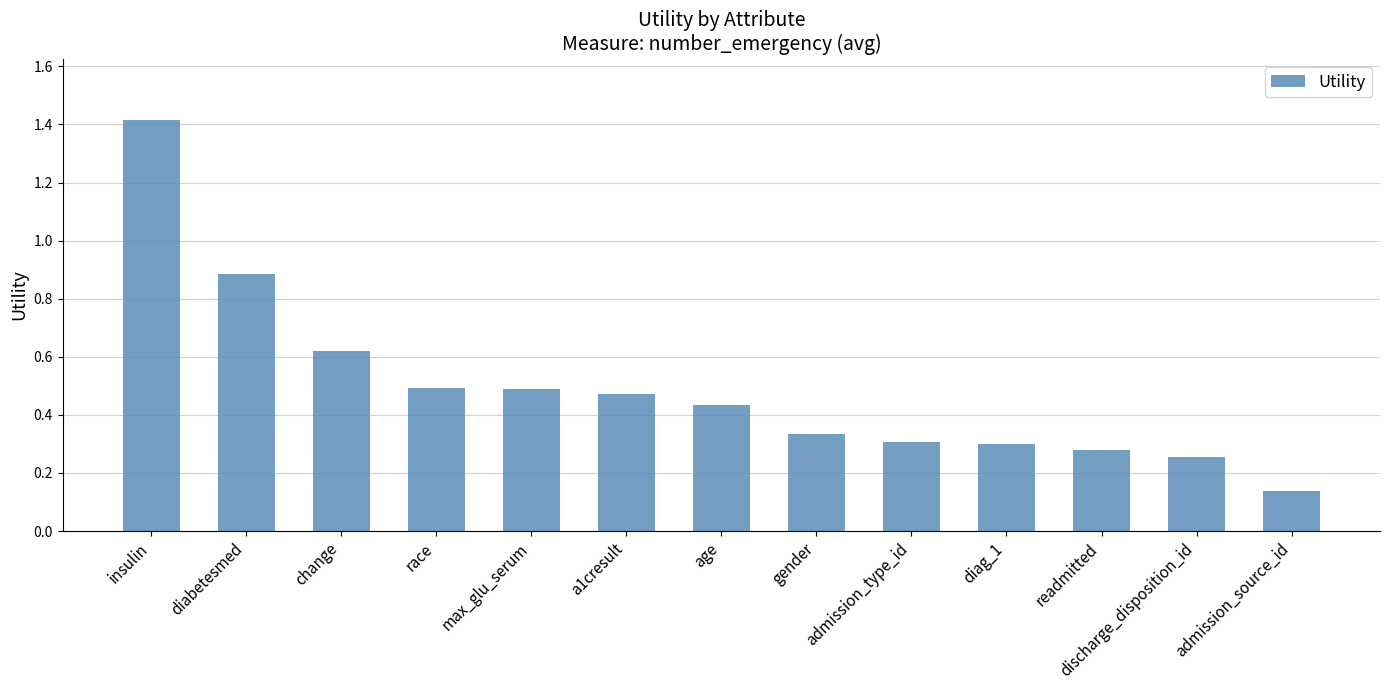

What is the change in value from insulin to max_glu_serum?

-0.9